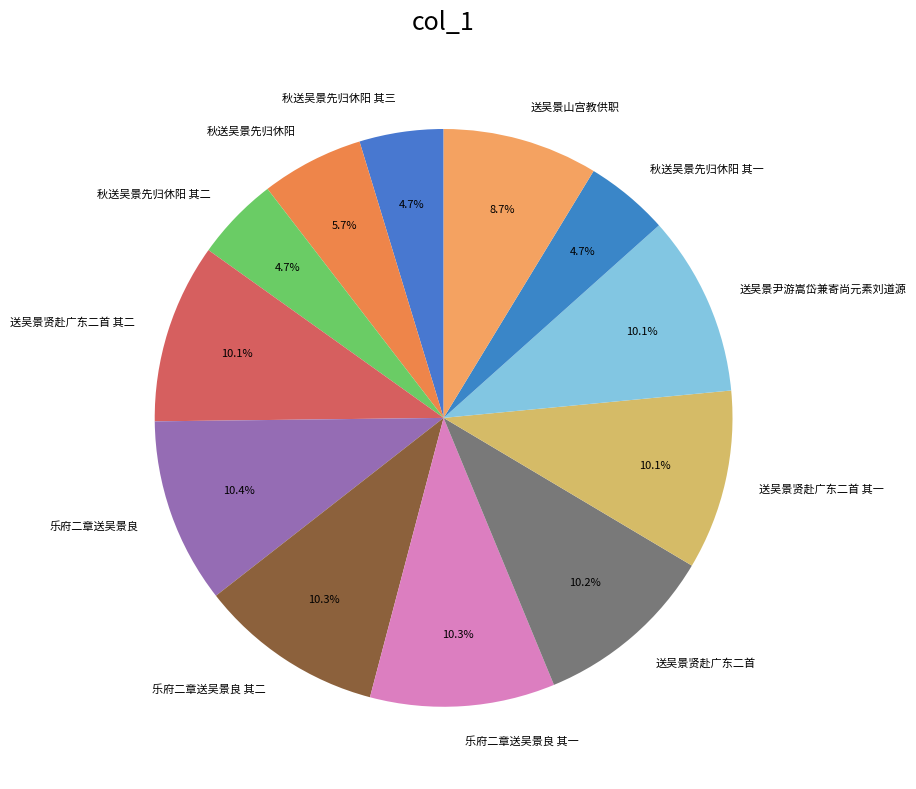

What is the ratio of the value at 送吴景贤赴广东二首 其一 to the value at 乐府二章送吴景良?

1.0